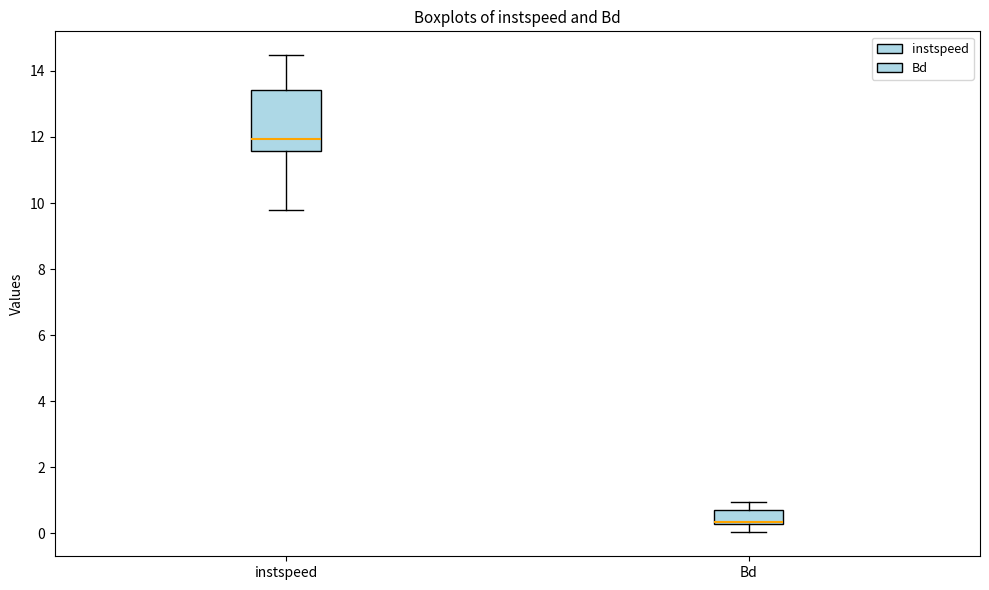

Where does the median line of the box for instspeed sit on the y-axis? The values are not printed on the chart, so give them approximately, as read against the axis.

12.0